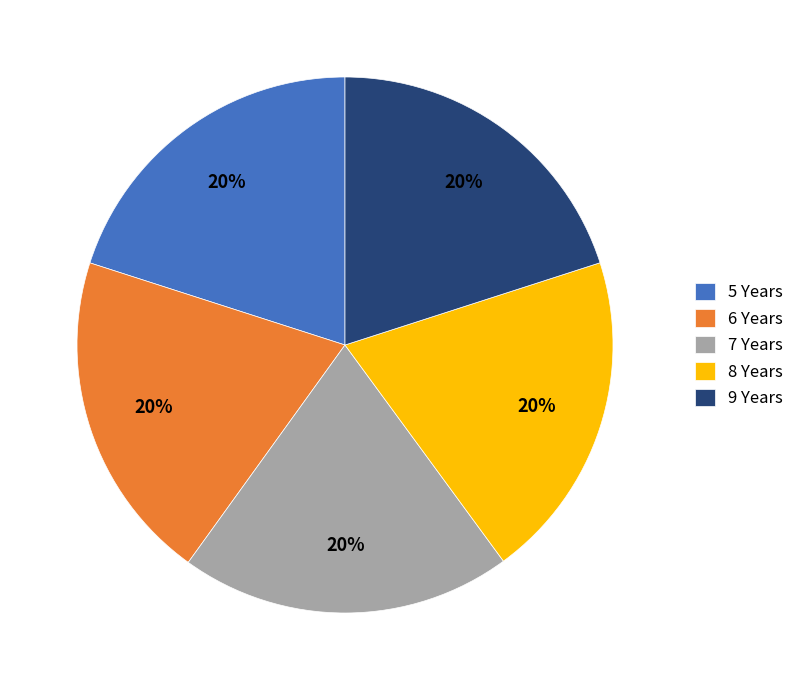

To the nearest percent, what is the average slice percentage?

20%